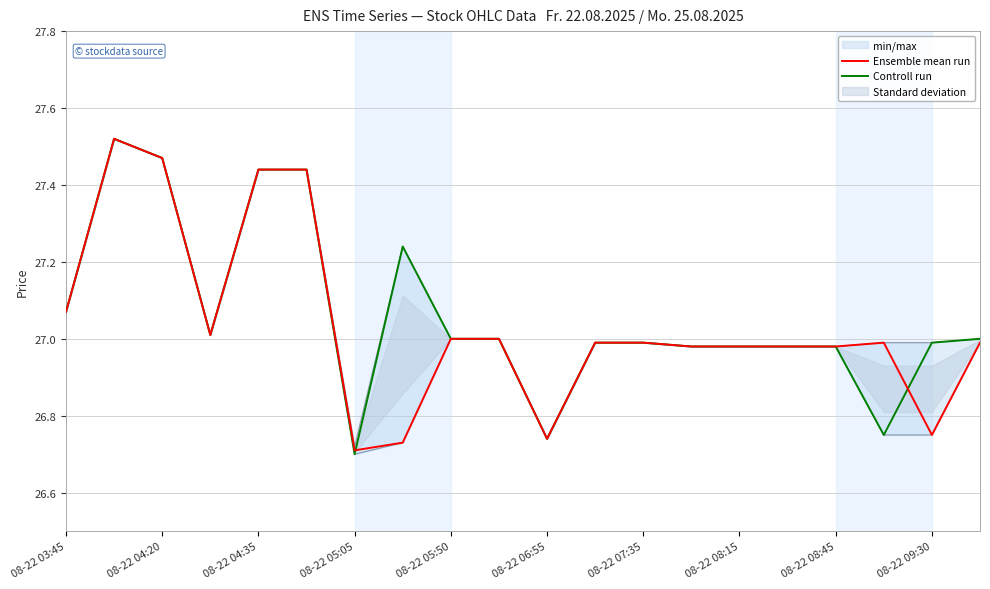

The Ensemble mean run series shows 27.0 at 08-22 07:35. True or false?

True